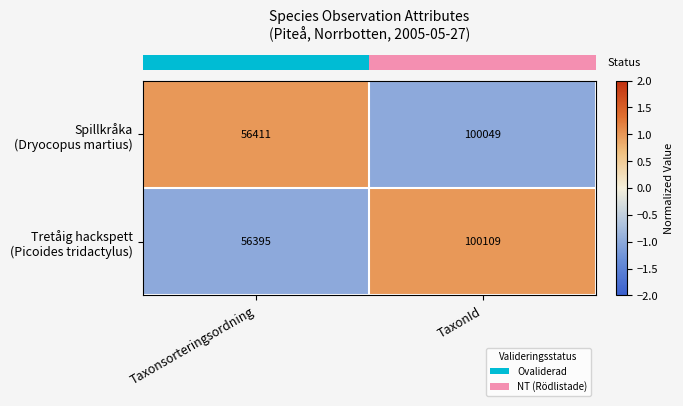

What is the maximum value shown in the chart?

100109